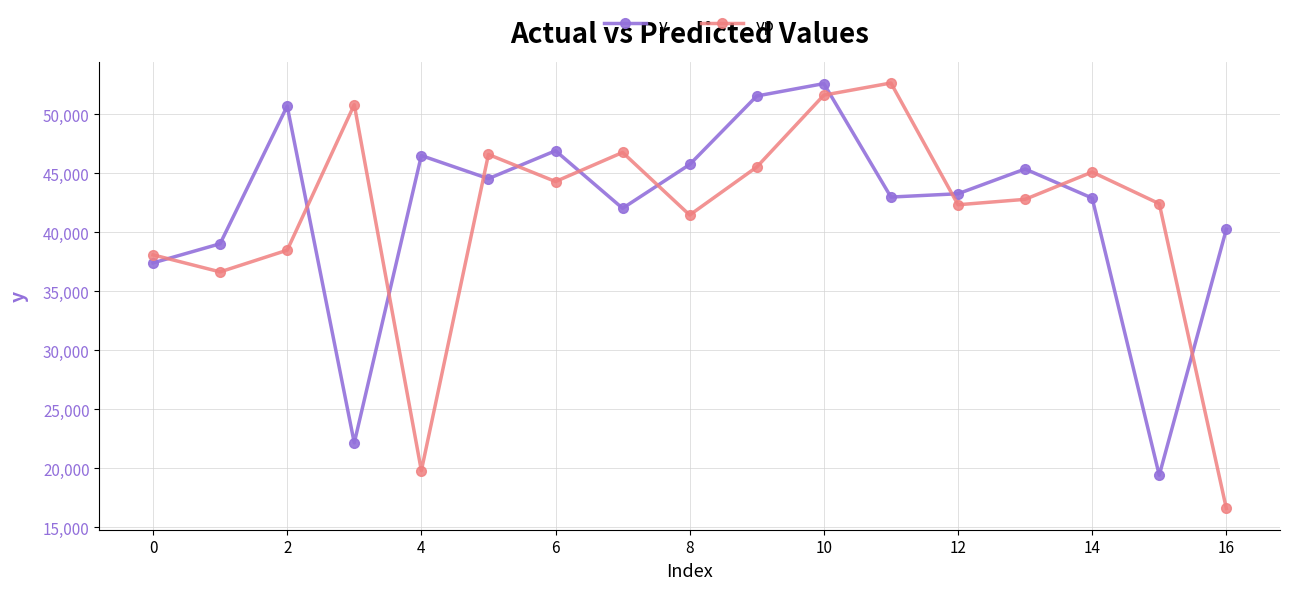

What are all the series names shown in the legend?

y, yp